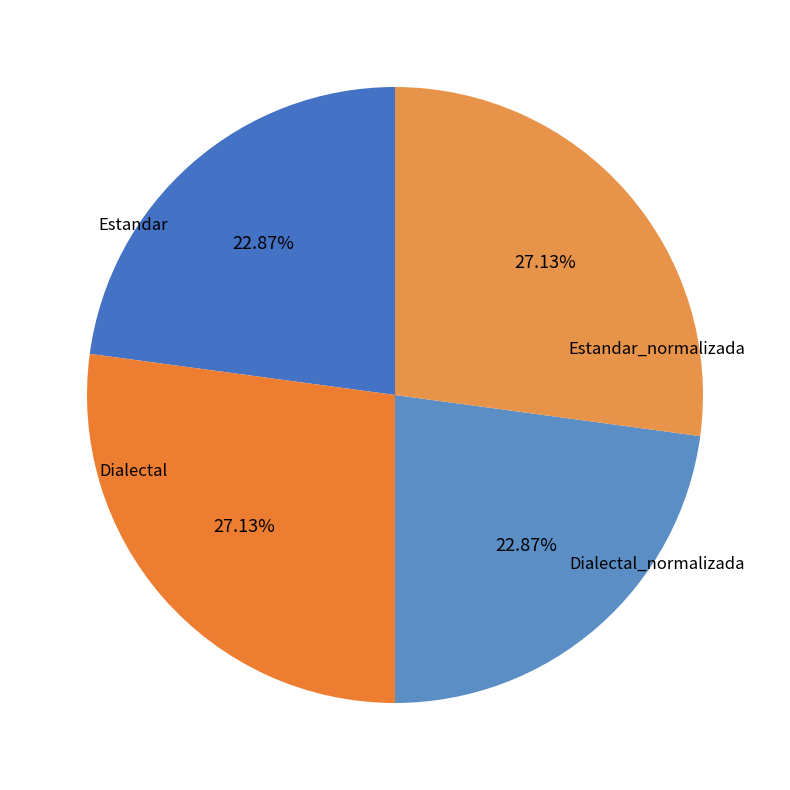

Count the number of slices in the pie.

4